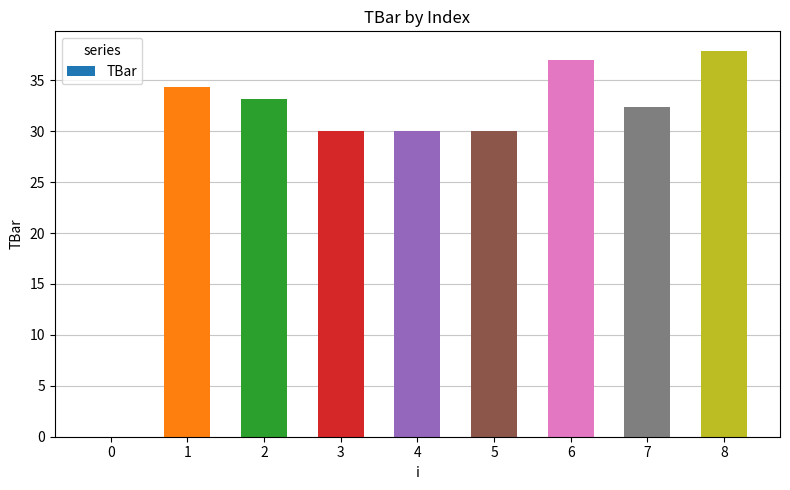

What is the sum of the values at 4 and 0?

30.0